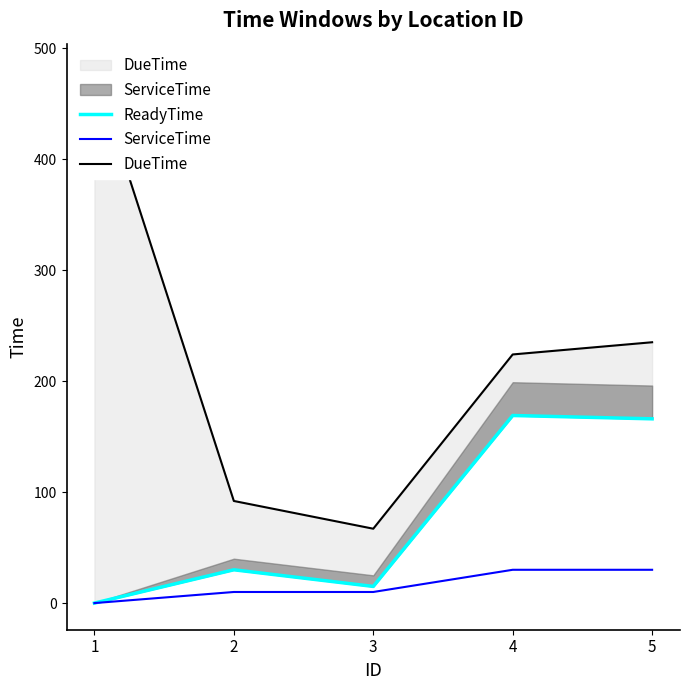

Reading left to right, what are all the values shown in this chart?

ReadyTime: 1=0	2=30	3=15	4=169	5=166
ServiceTime: 1=0	2=10	3=10	4=30	5=30
DueTime: 1=480	2=92	3=67	4=224	5=235